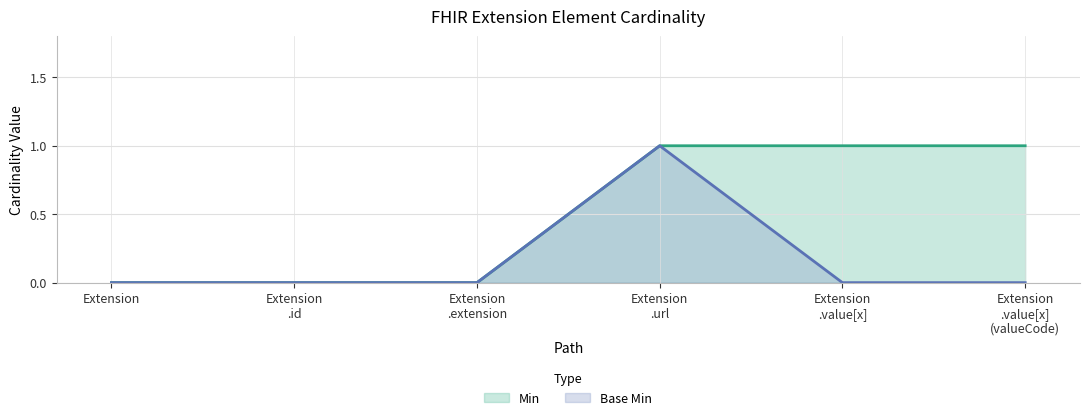

What position from the right is Extension?

6